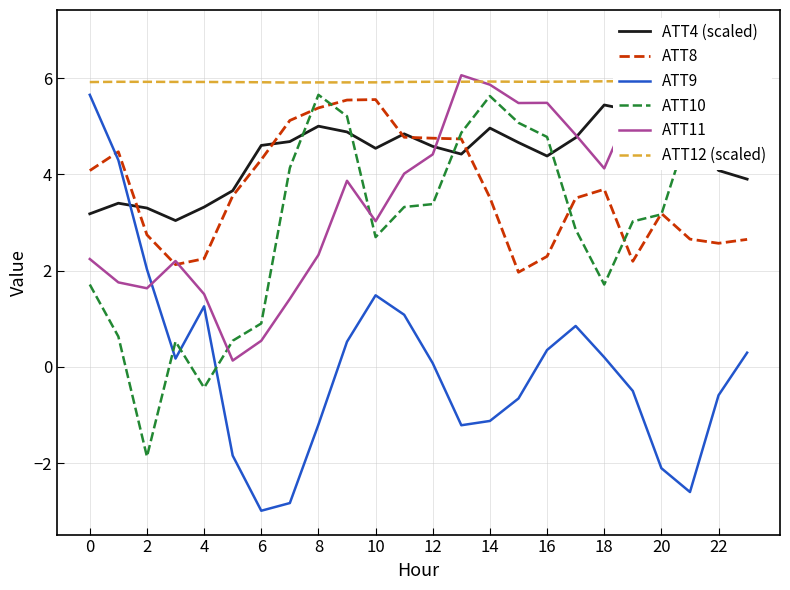

True or false: ATT11 and ATT9 intersect in this chart.

True